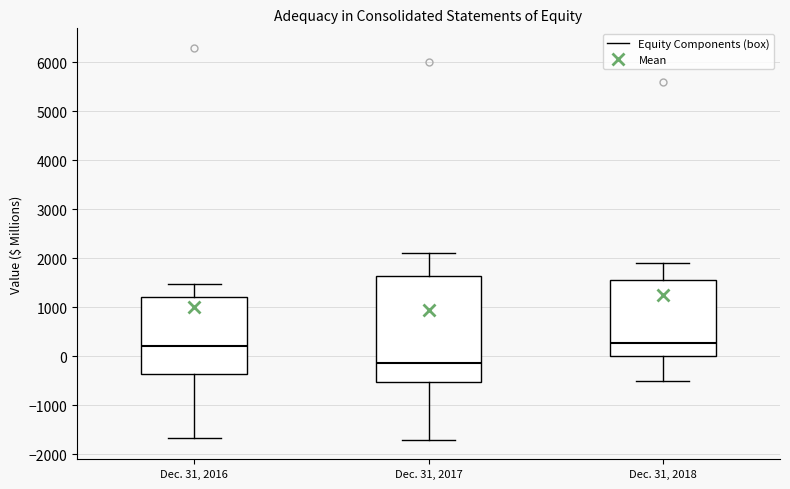

Which box is the tallest, from its lower edge to its upper edge?

Dec. 31, 2017